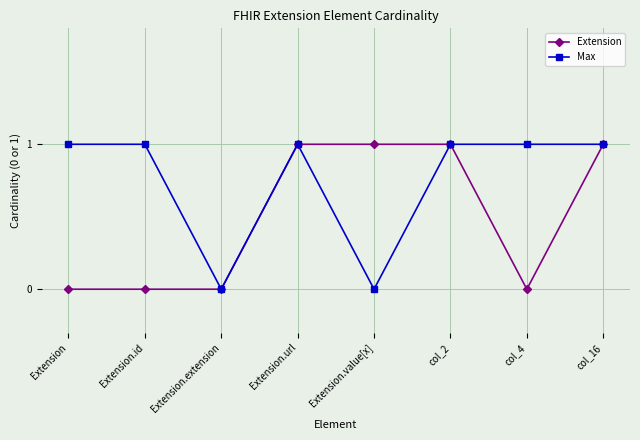

Is the value of Max at col_2 greater than the value of Extension at Extension.id?

Yes